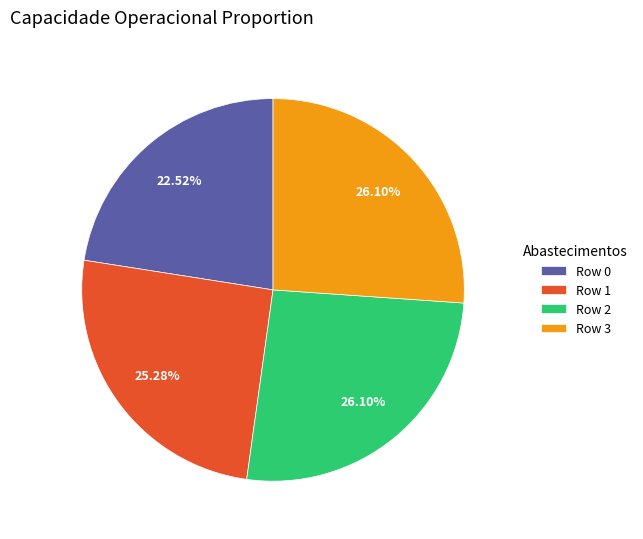

Is Row 3 the majority of the pie?

No